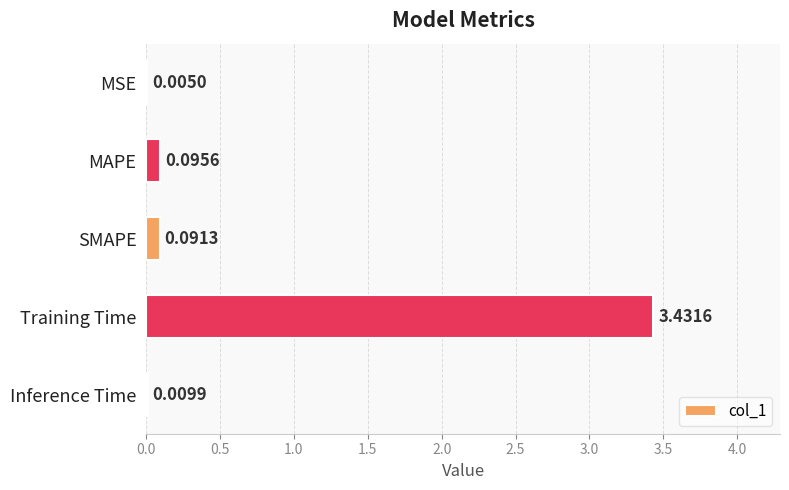

Are the bars horizontal?

Yes